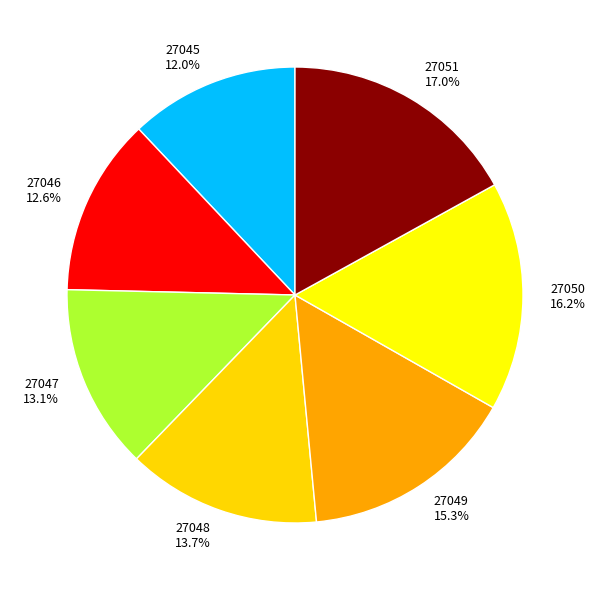

Which slice is the smallest?

27045